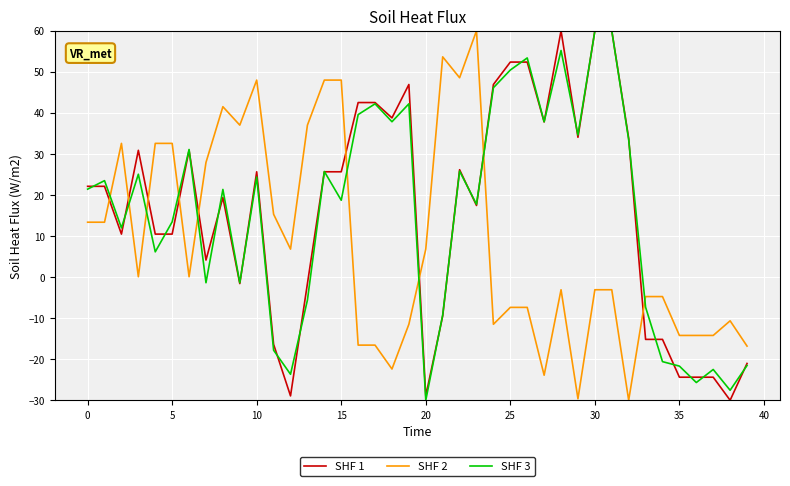

After their last crossing, which series has the higher values: SHF 2 or SHF 1?

SHF 2